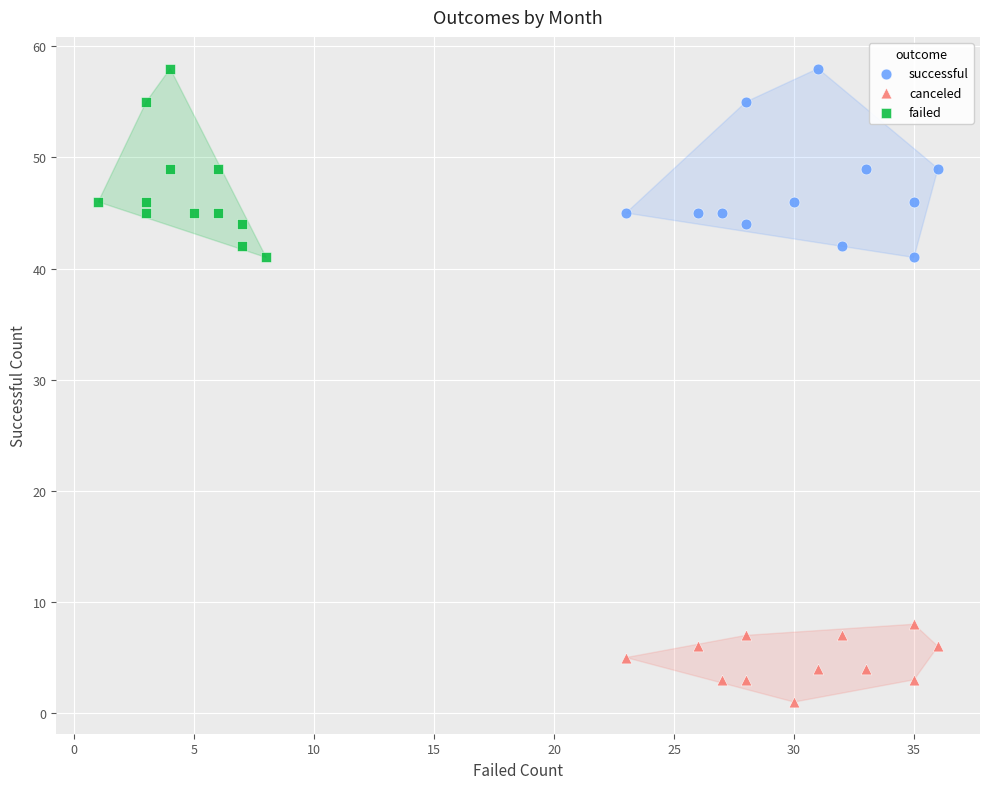

Which series contains the lowest Y value?

canceled